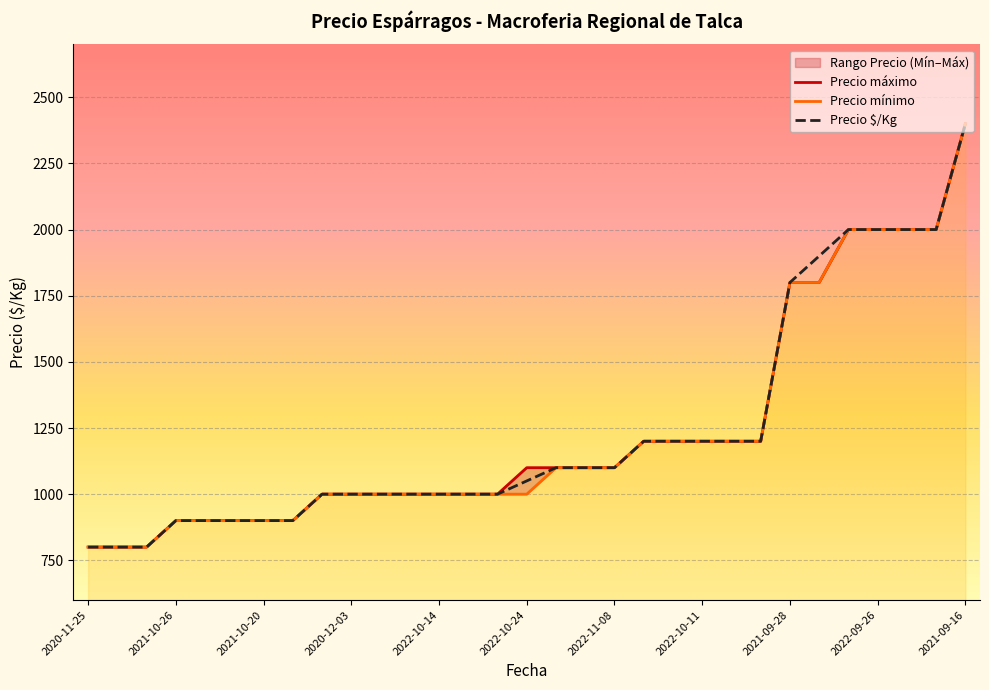

What is the minimum value shown in the chart?

800